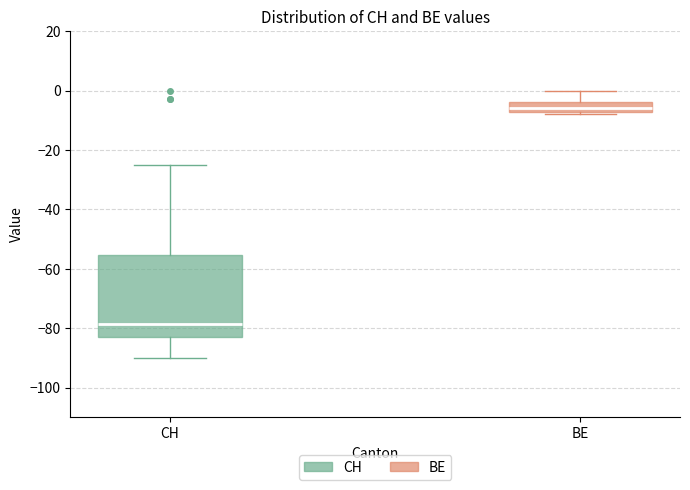

Reading left to right, read every box against the y-axis: the position of its median line, the range the box covers, and the ends of its whiskers. The values are not printed on the chart, so give them approximately, as read against the axis.

CH: median -78, box -82 to -56, whiskers -90 to -24
BE: median -6, box -8 to -4, whiskers -8 (just below the box's lower edge) to 0